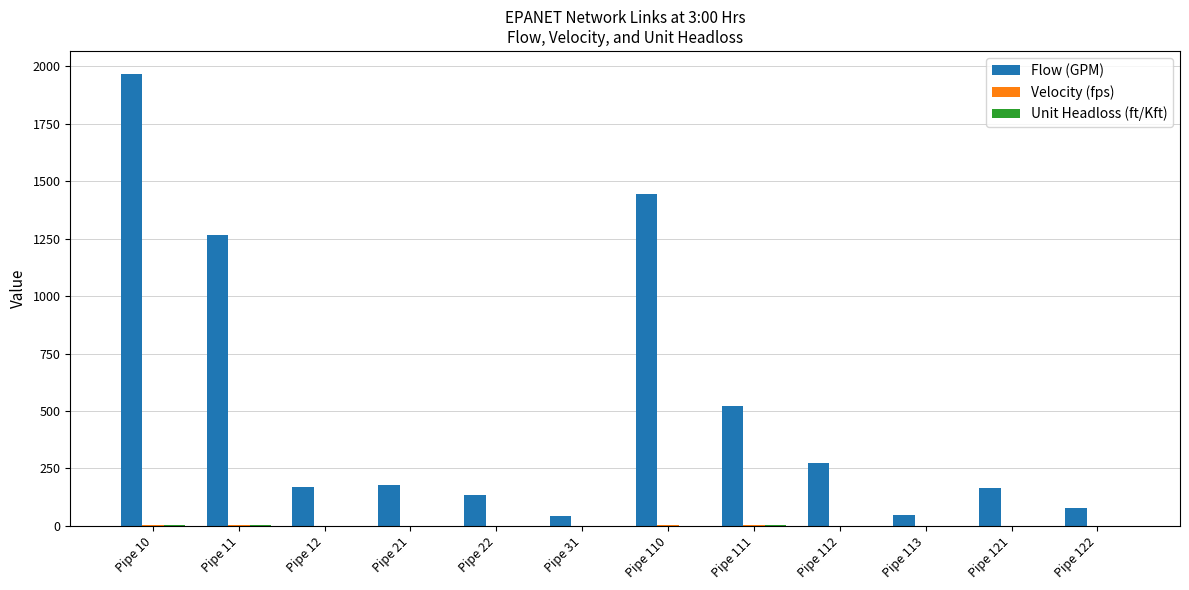

Which series has the largest total across all categories?

Flow (GPM)